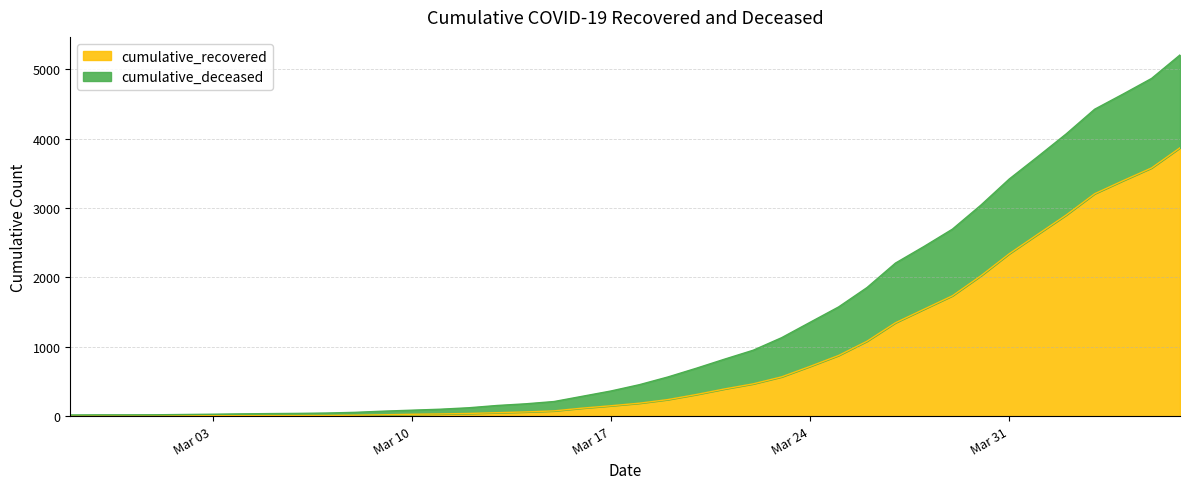

What is the difference between the maximum and minimum values?

3868